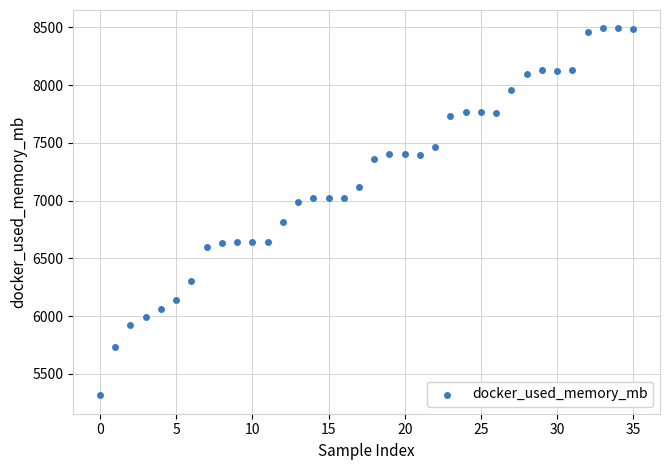

What is the range of Y values (max minus min)?

3176.9